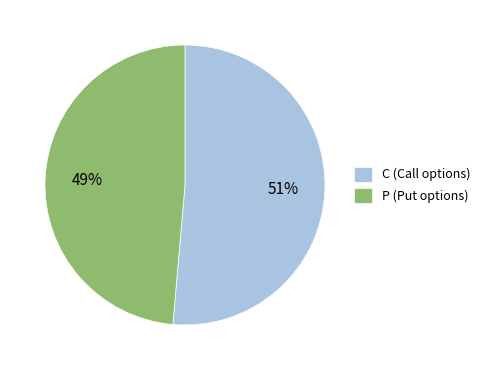

Rank the categories by value from lowest to highest.

P, C